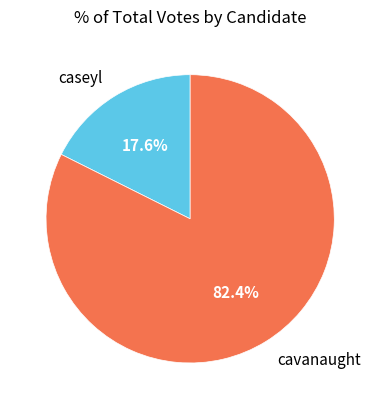

What is the smallest slice in the pie chart?

caseyl